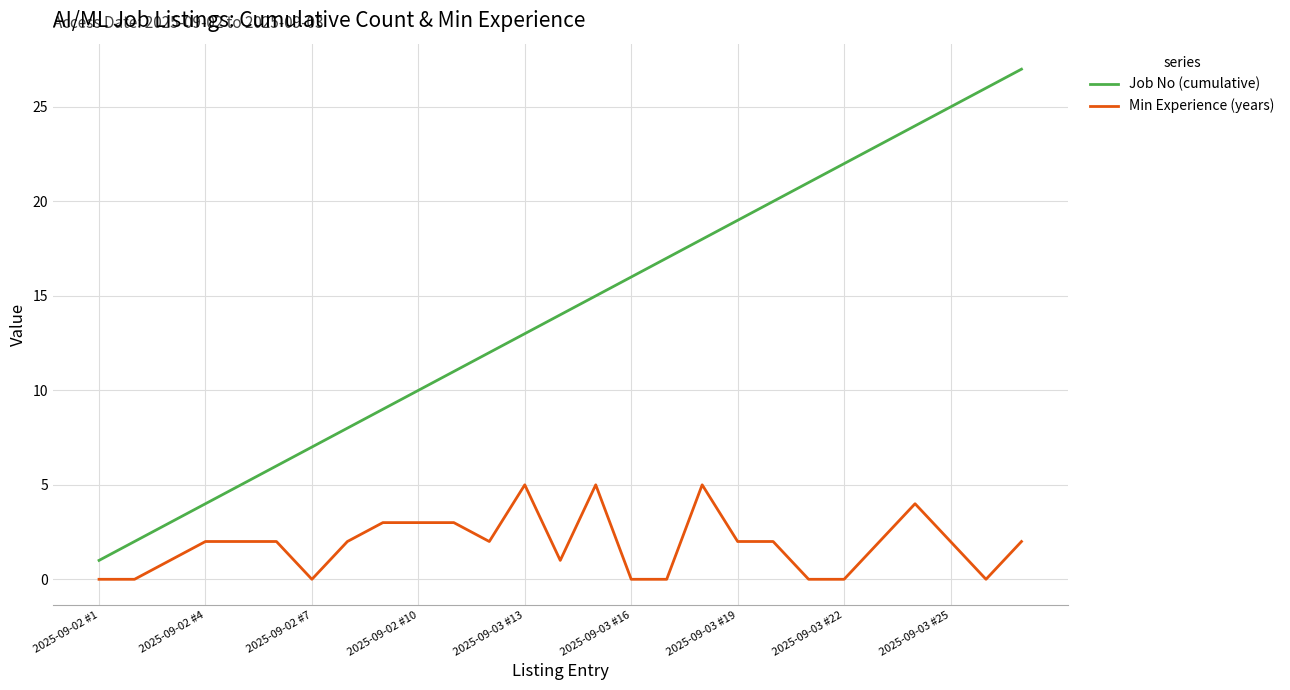

Rank the series by their maximum value, from highest to lowest.

Job No (cumulative), Min Experience (years)